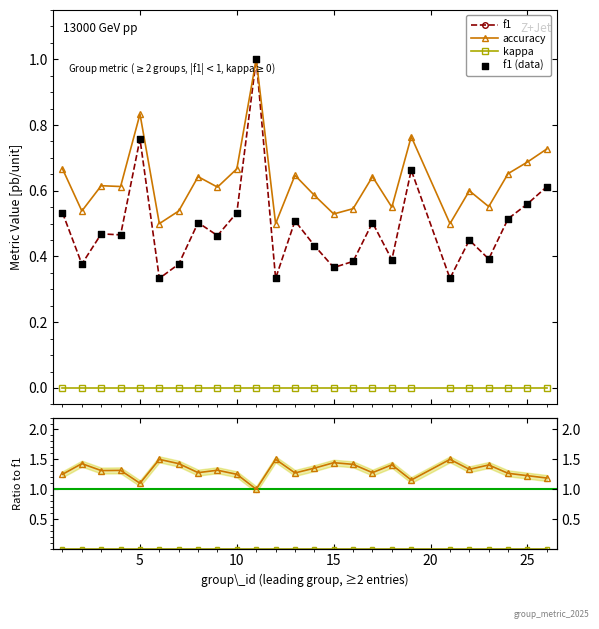

Which series has the largest total across all categories?

accuracy/f1